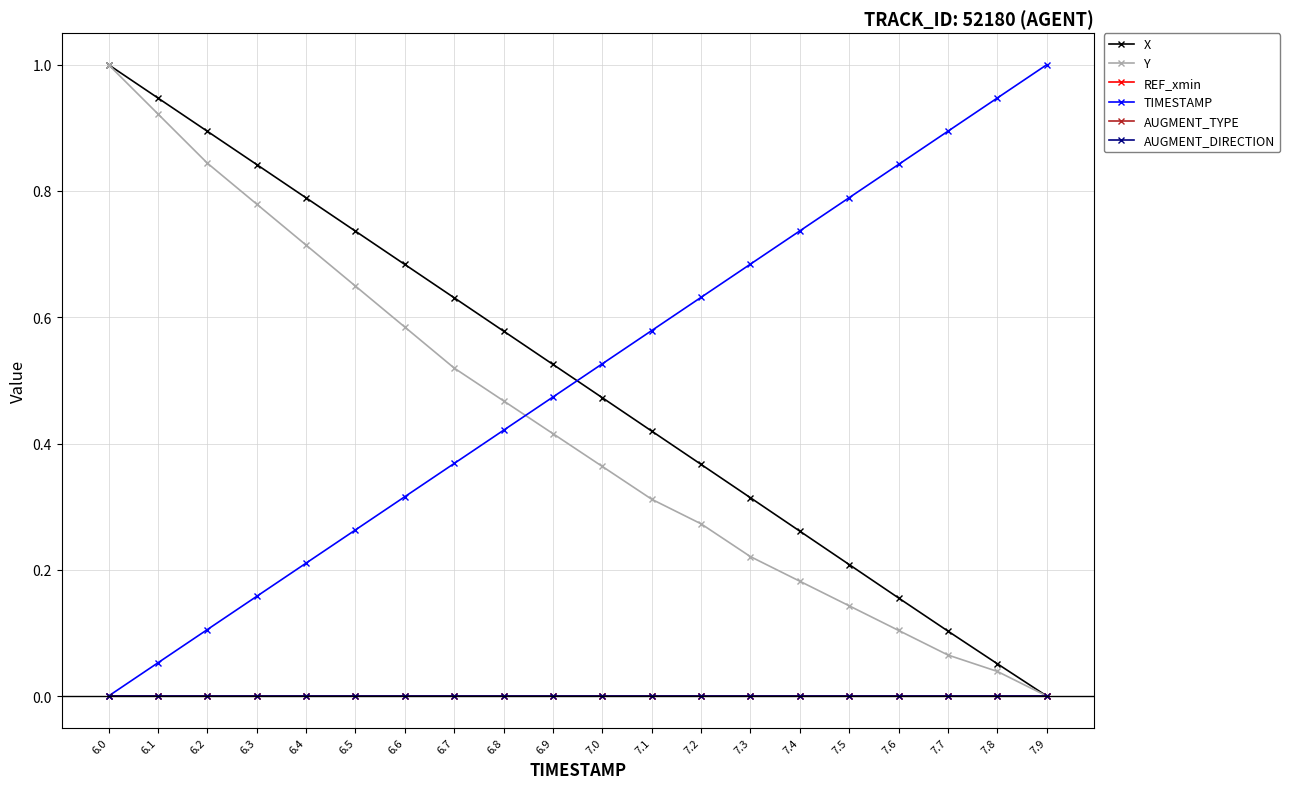

Is the value of REF_xmin at 7.9 greater than the value of TIMESTAMP at 6.8?

No